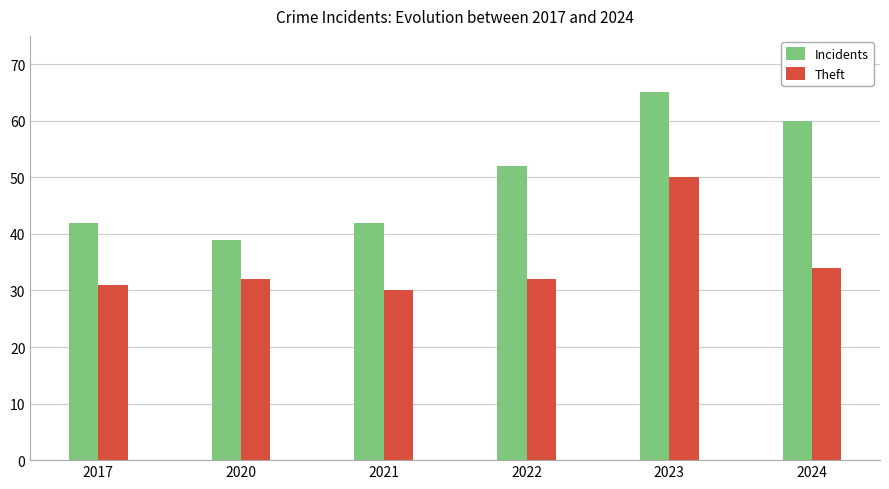

Reading right to left, transcribe all the data shown in this chart.

Incidents: 2024=60	2023=65	2022=52	2021=42	2020=39	2017=42
Theft: 2024=34	2023=50	2022=32	2021=30	2020=32	2017=31